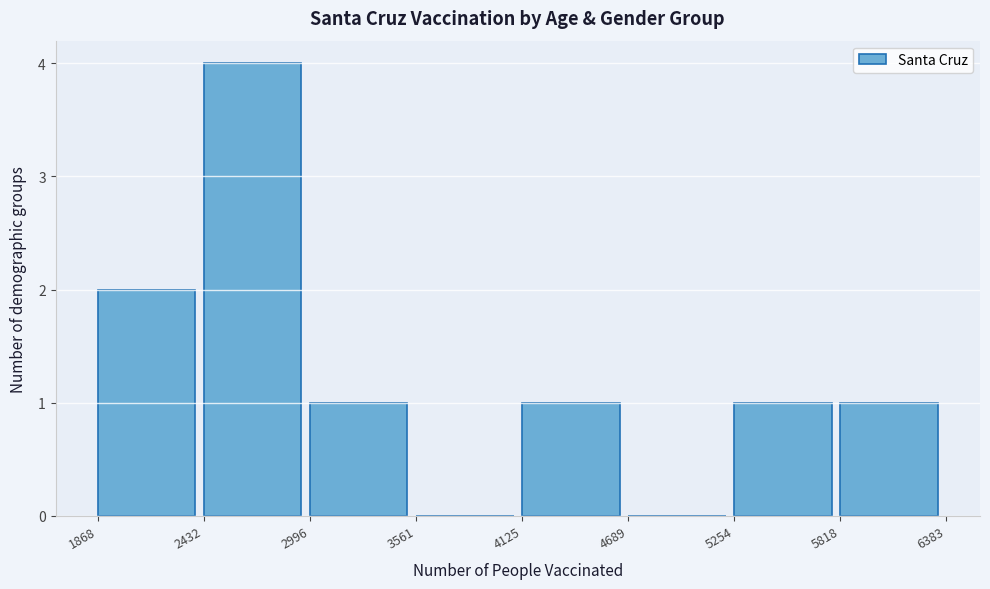

Over which range of the x-axis is the bar tallest?

2432 to 2996